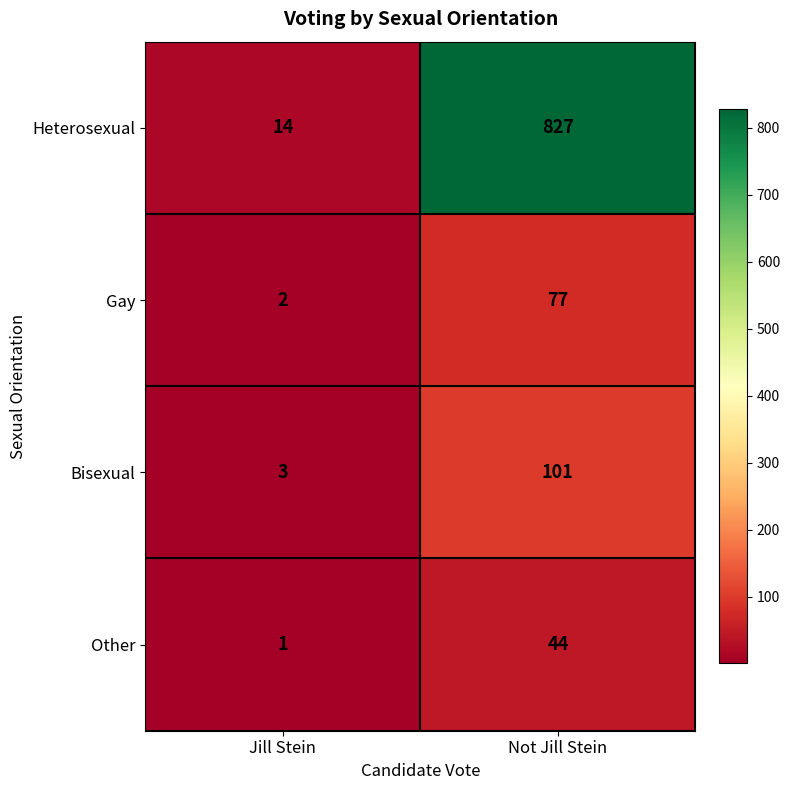

At which category is the sum across all series the highest?

Not Jill Stein